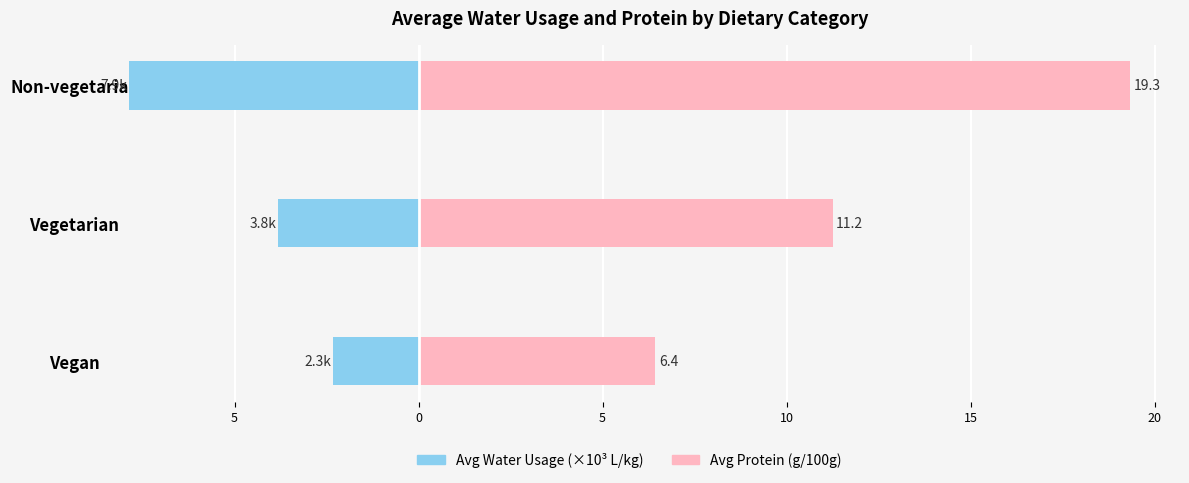

At how many categories does at least one series exceed 0?

3